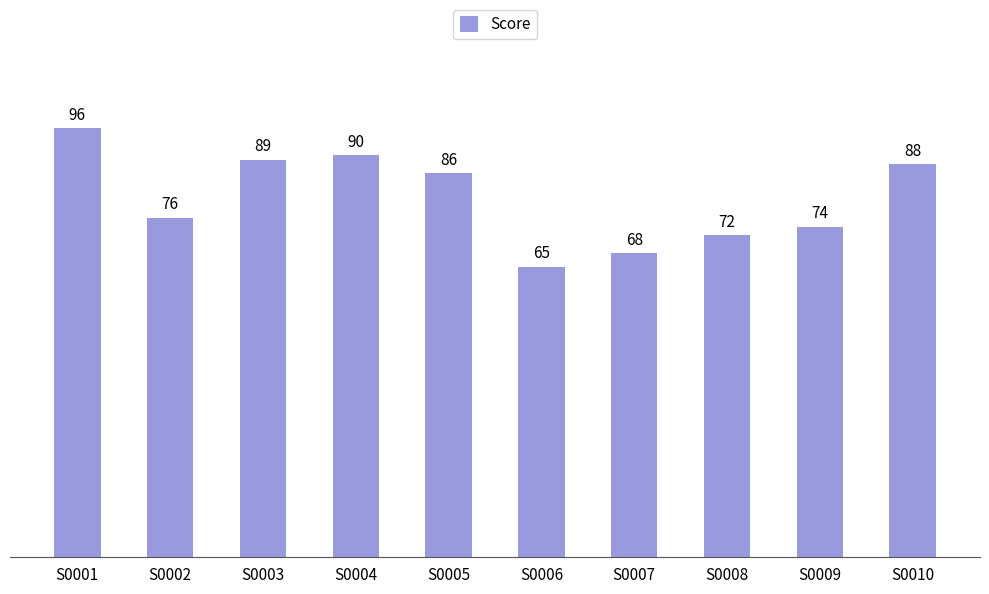

What value does the data have at S0005, to the nearest 10?

90